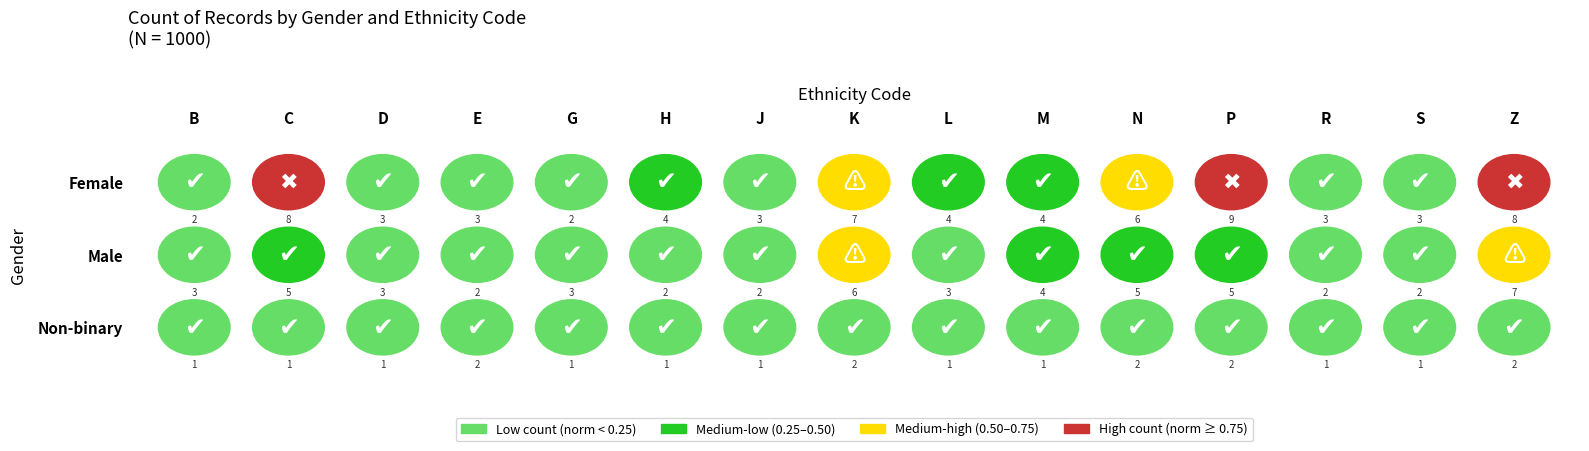

Rank the series by their maximum value, from highest to lowest.

Female, Male, Non-binary